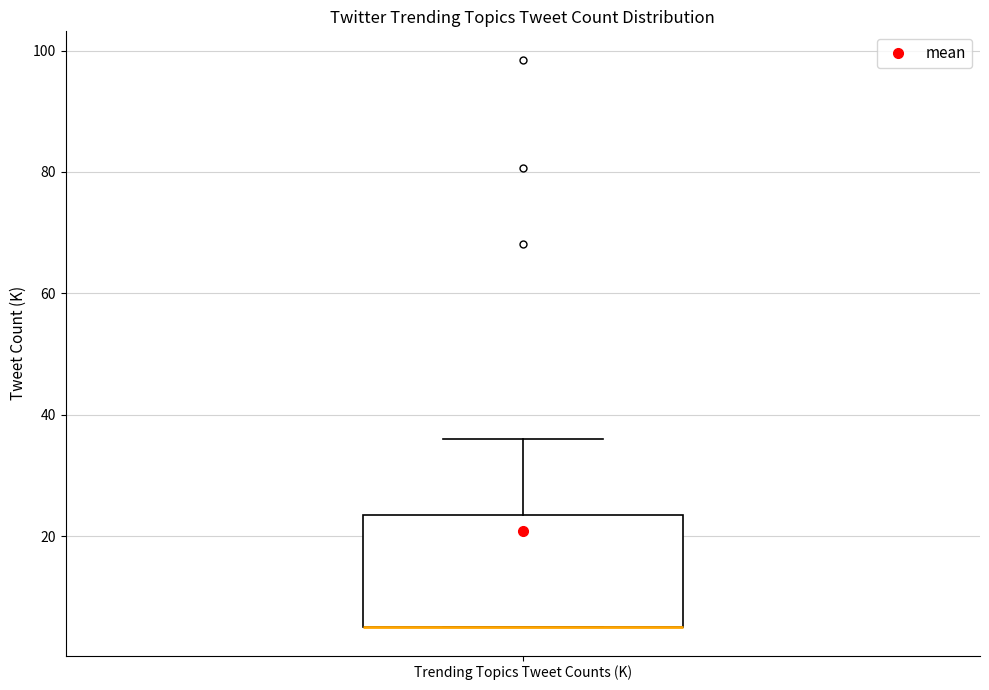

Where is the upper edge of the box for Trending Topics Tweet Counts (K) on the y-axis? The values are not printed on the chart, so give them approximately, as read against the axis.

24